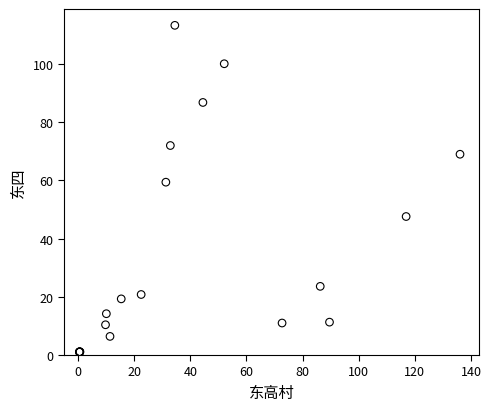

What Y value in the scatter plot is closest to 57?

59.4